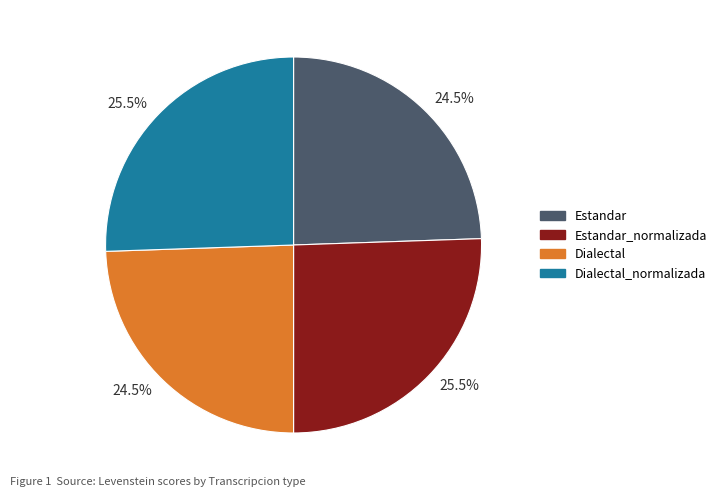

Does any single category account for the majority?

No